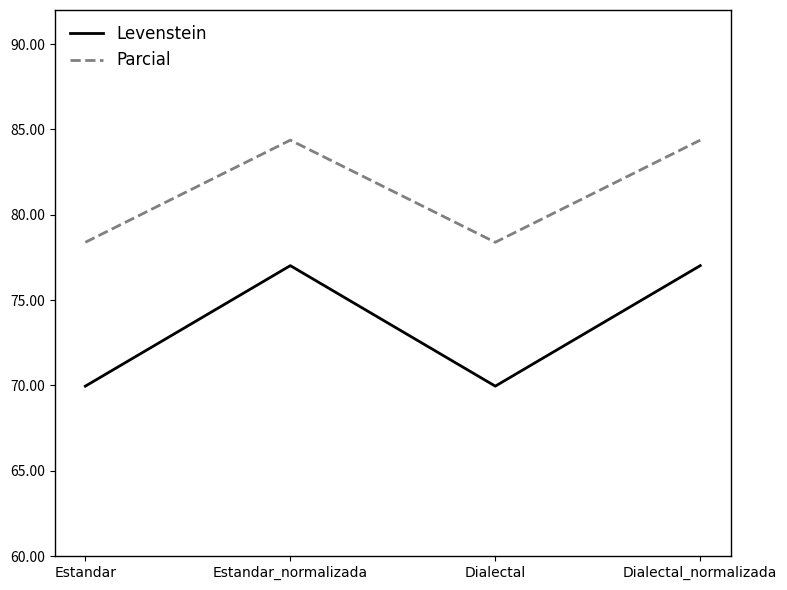

What is the difference between the maximum and minimum values in the Levenstein series?

7.1